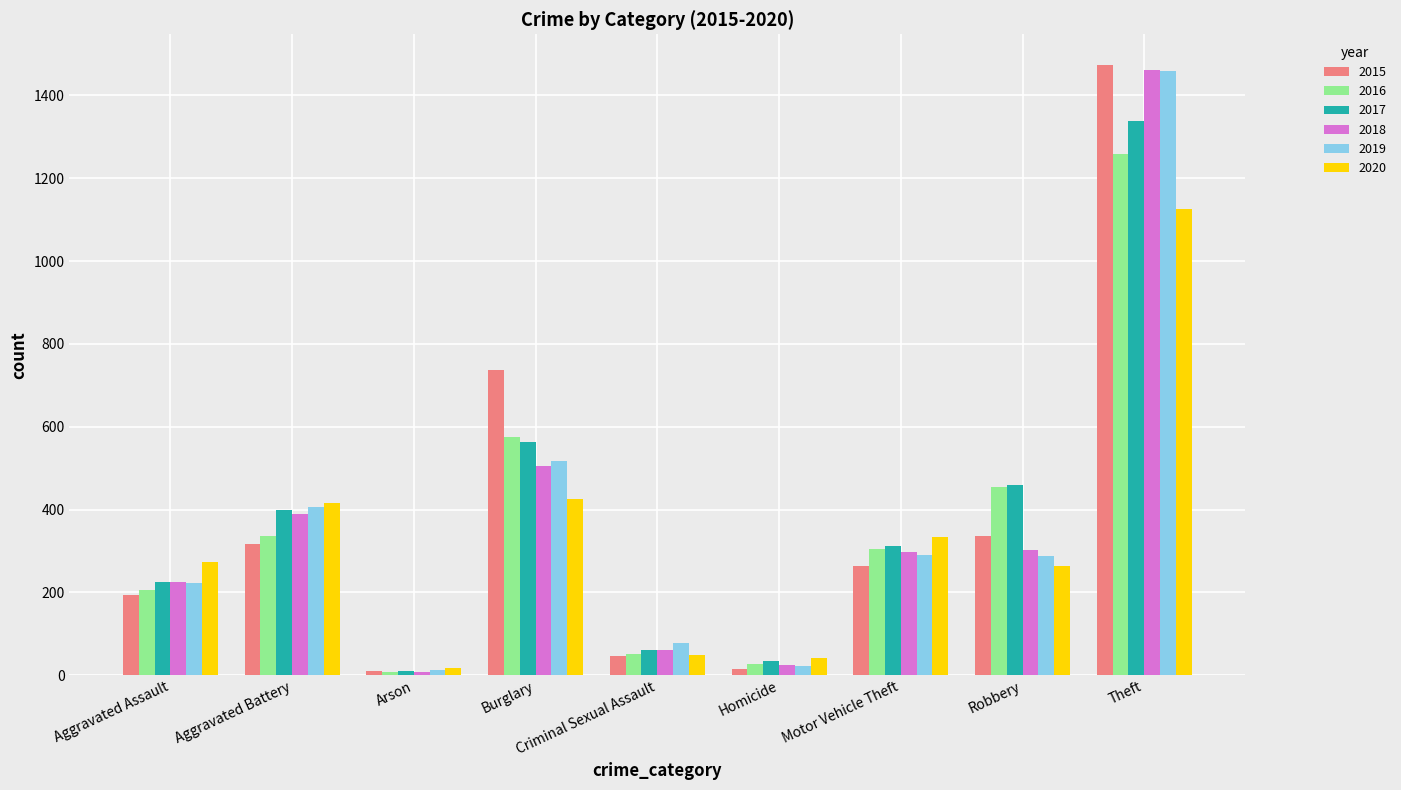

What is the difference between the second highest and minimum values in the 2016 series?

569